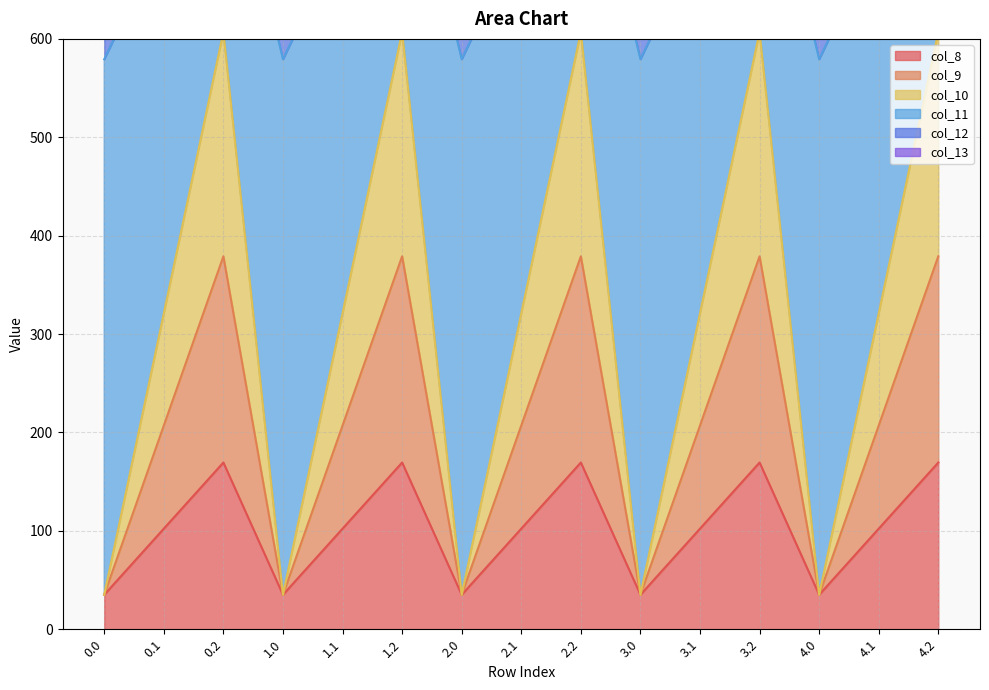

The value of col_8 at 2.1 is 102.3. True or false?

True